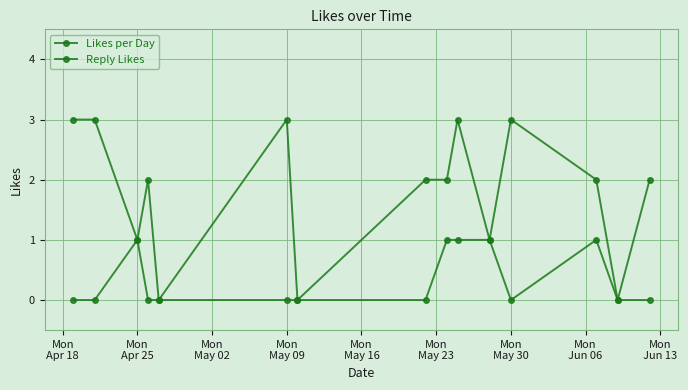

Reading left to right, transcribe all the data shown in this chart.

Likes per Day: 3	3	1	2	0	3	0	2	2	3	1	3	2	0	2
Reply Likes: 0	0	1	0	0	0	0	0	1	1	1	0	1	0	0